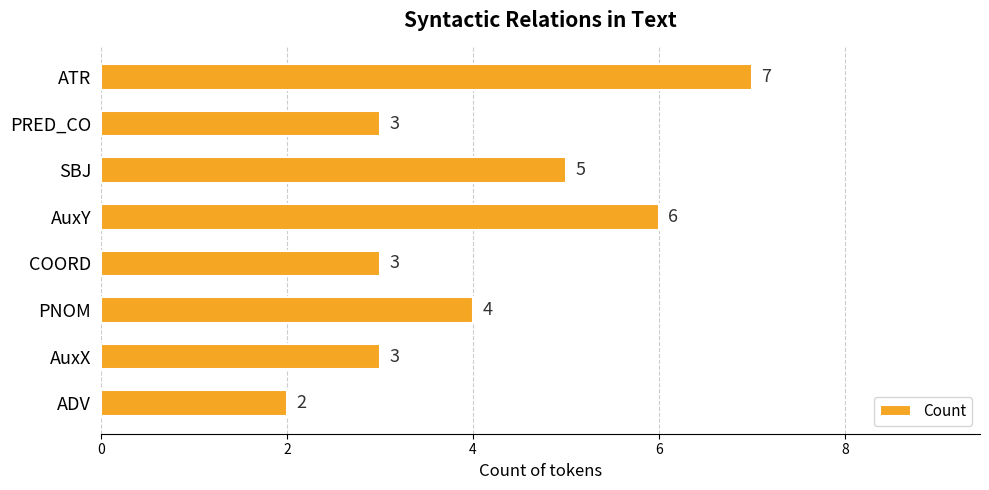

How many values are below 4?

4